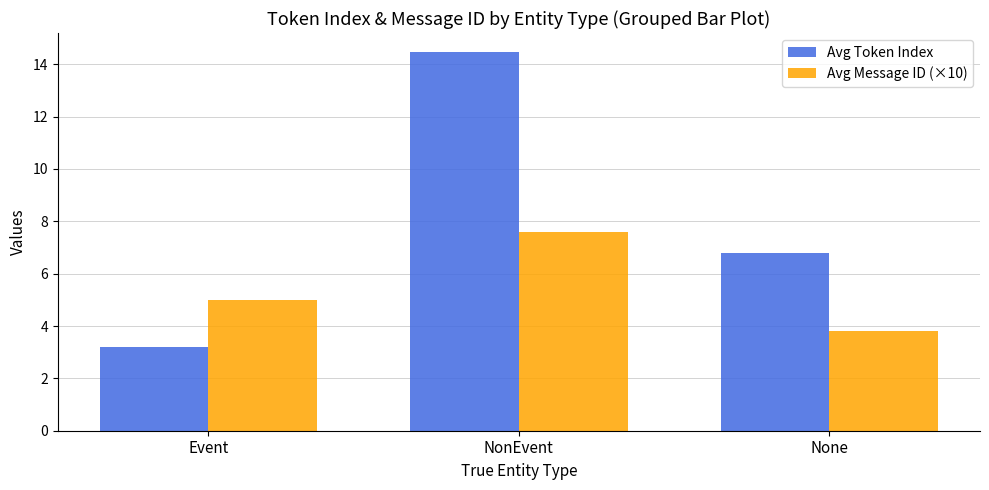

Is the value of Avg Token Index at NonEvent greater than the value of Avg Message ID (×10) at NonEvent?

Yes